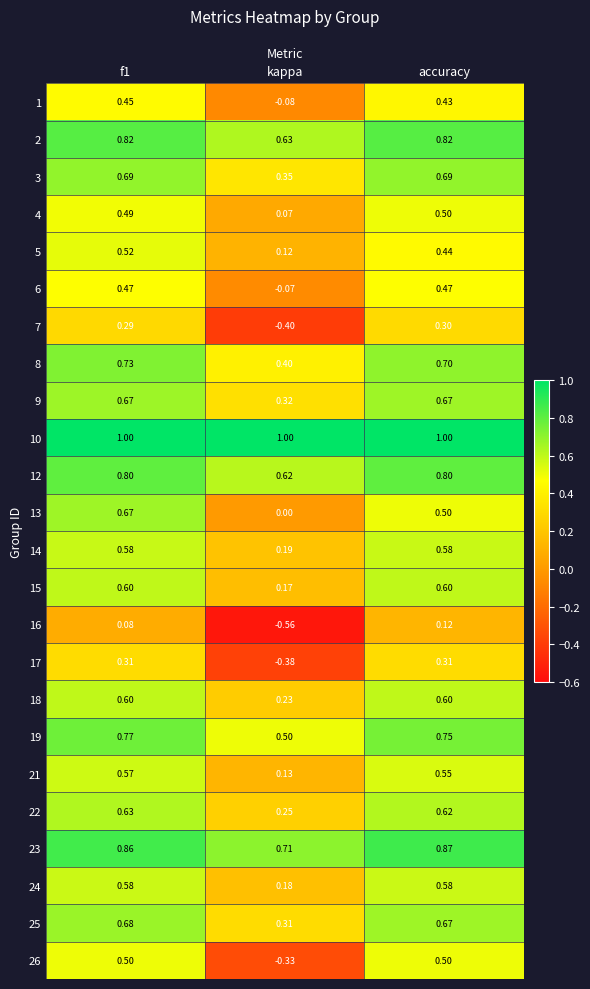

Is the value of 19 at f1 greater than the value of 22 at f1?

Yes